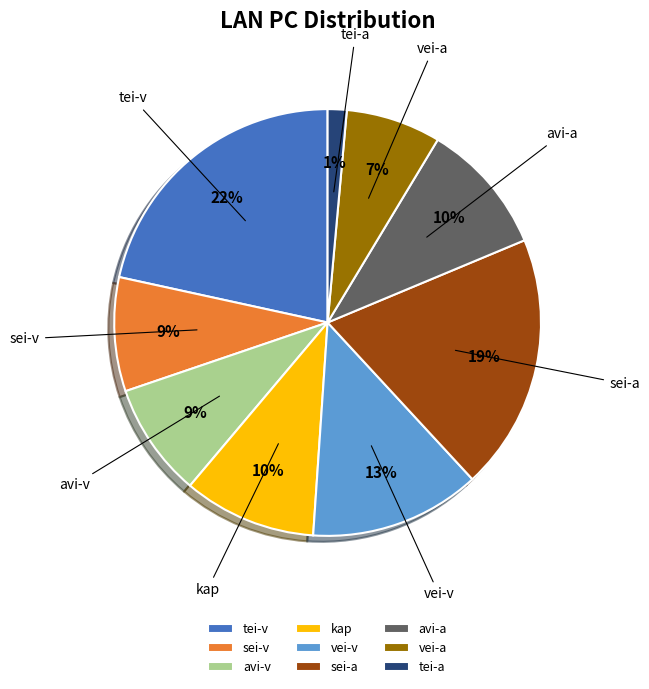

Do vei-a and tei-a together represent more than half of the pie?

No